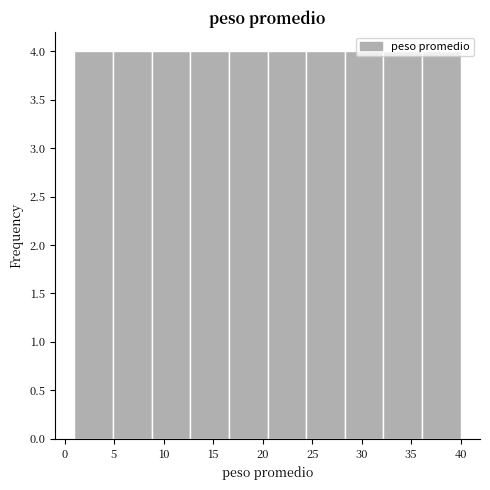

Reading left to right, list every bar in this chart as the range it spans on the x-axis followed by its height. Neither the bar edges nor the heights are printed on the chart, so give them approximately, as read against the axes.

1.0 to 4.9: 4
4.9 to 8.8: 4
8.8 to 12.7: 4
12.7 to 16.6: 4
16.6 to 20.5: 4
20.5 to 24.4: 4
24.4 to 28.3: 4
28.3 to 32.2: 4
32.2 to 36.1: 4
36.1 to 40.0: 4